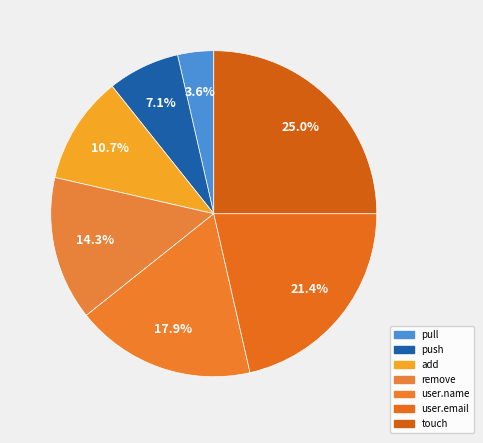

How many slices are in this pie chart?

7